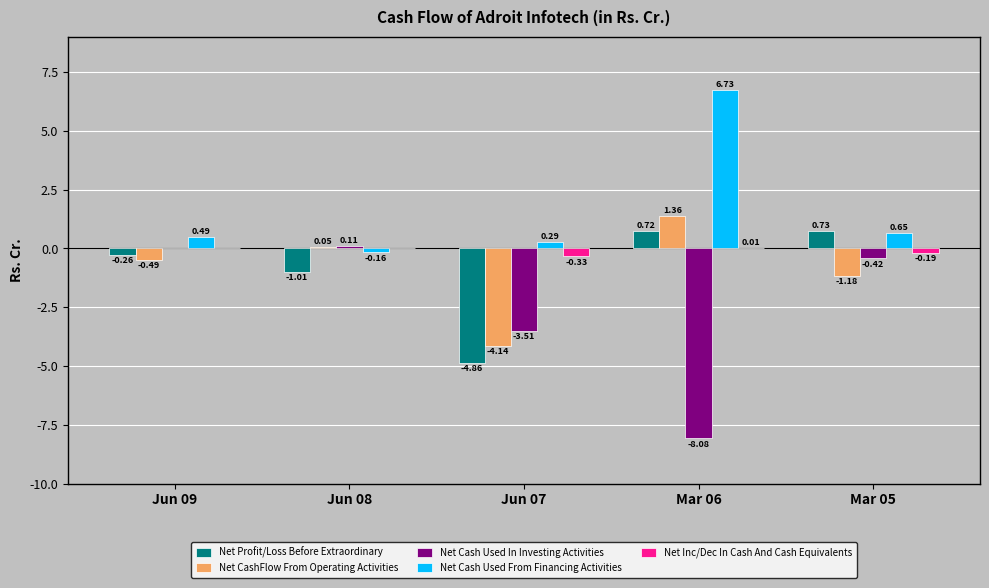

How many data points does each series have?

5